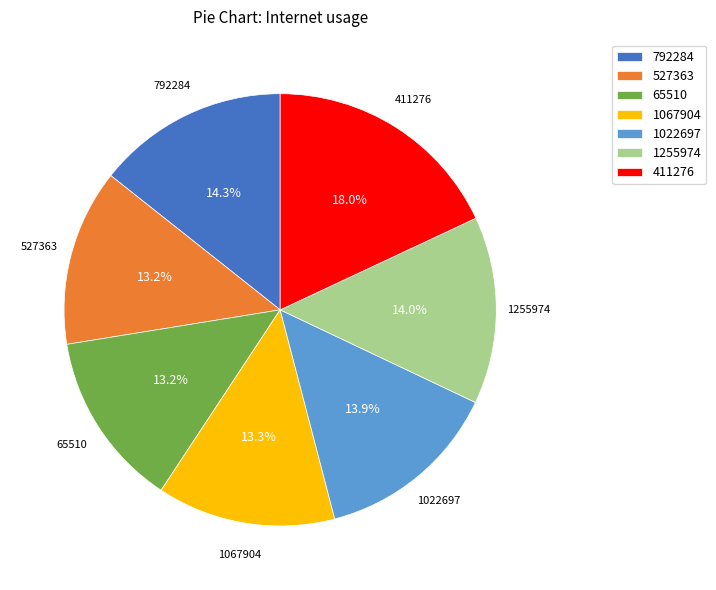

Which category has the biggest portion of the pie?

411276